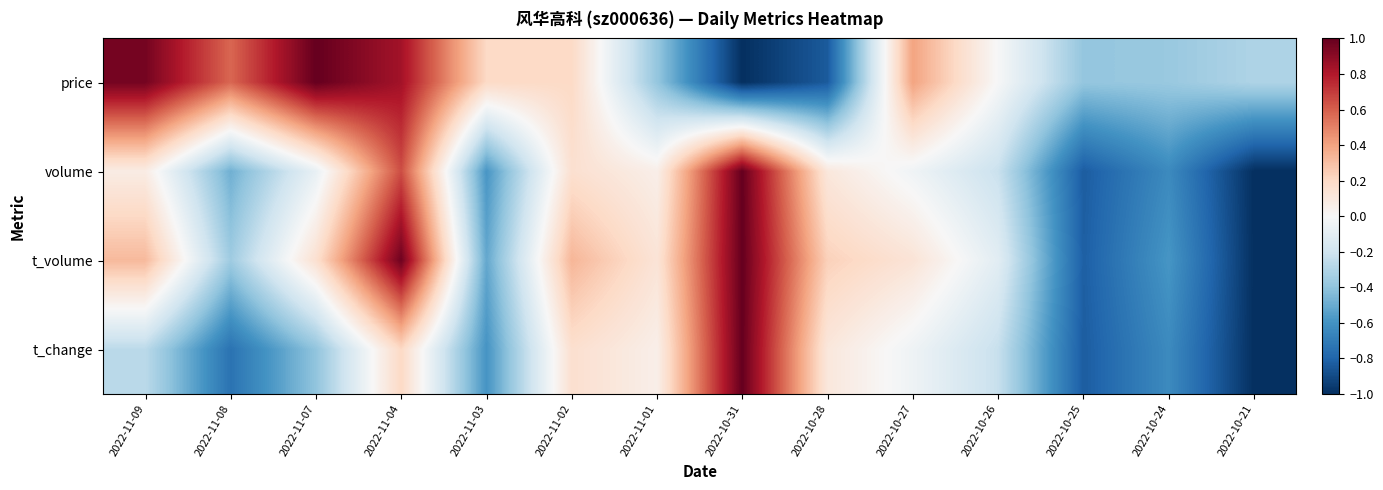

At 2022-11-01, list the series in order from smallest to largest.

price, t_change, volume, t_volume